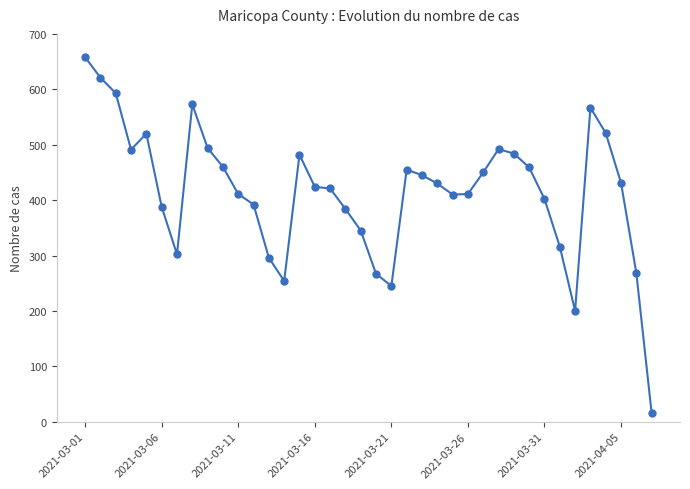

What is the smallest value displayed?

15